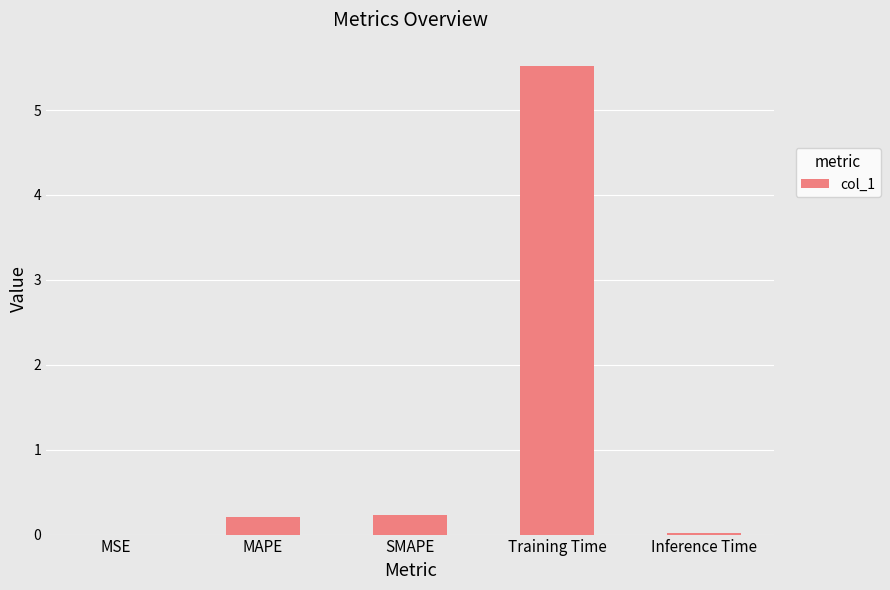

Between MAPE and Training Time, which is larger?

Training Time